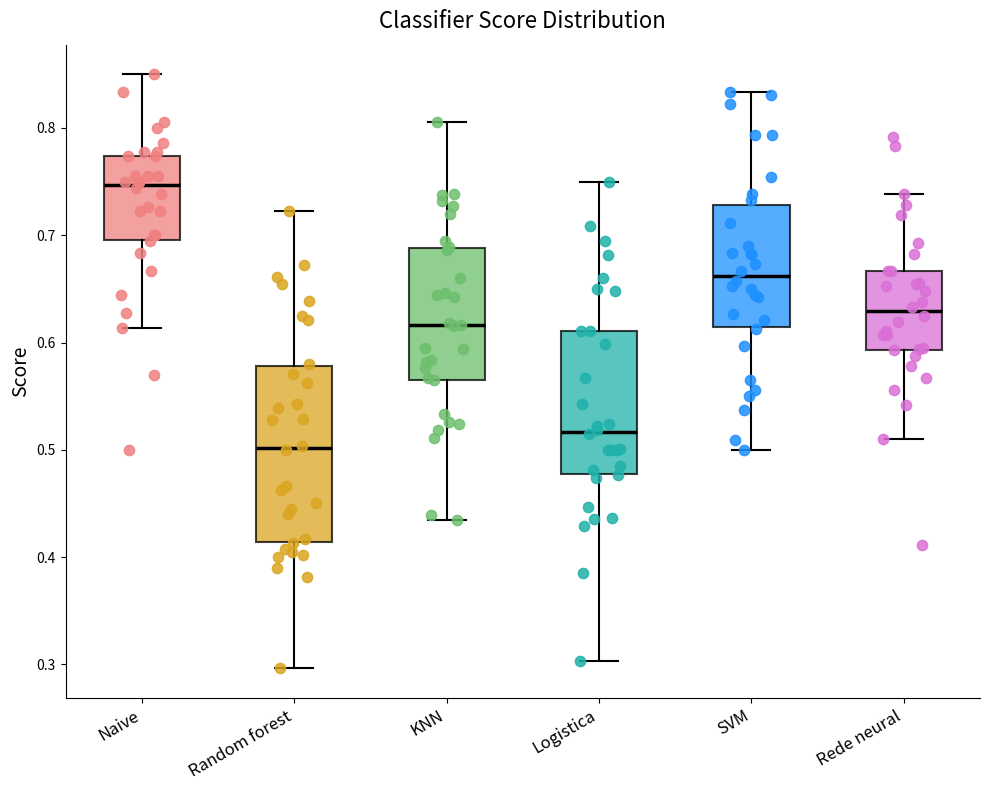

Reading left to right, read every box against the y-axis: the position of its median line, the range the box covers, and the ends of its whiskers. The values are not printed on the chart, so give them approximately, as read against the axis.

Naive: median 0.75, box 0.70 to 0.77, whiskers 0.61 to 0.85
Random forest: median 0.50, box 0.41 to 0.58, whiskers 0.30 to 0.72
KNN: median 0.62, box 0.57 to 0.69, whiskers 0.43 to 0.81
Logistica: median 0.52, box 0.48 to 0.61, whiskers 0.30 to 0.75
SVM: median 0.66, box 0.61 to 0.73, whiskers 0.50 to 0.83
Rede neural: median 0.63, box 0.59 to 0.67, whiskers 0.51 to 0.74